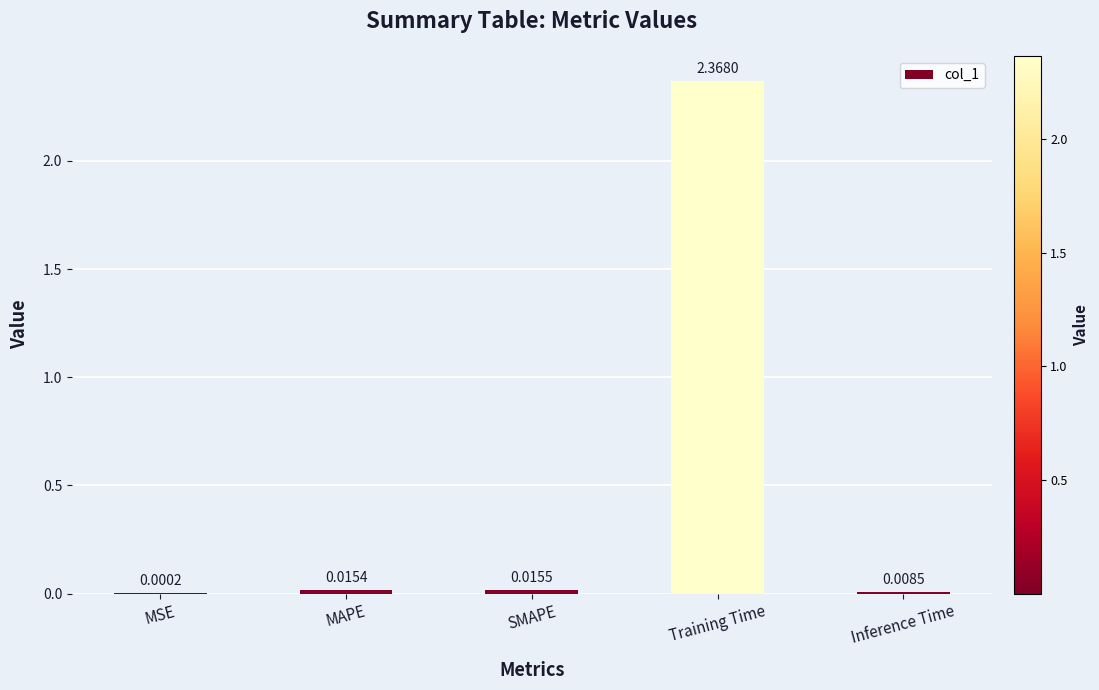

Where is the data nearest to the value 1?

SMAPE